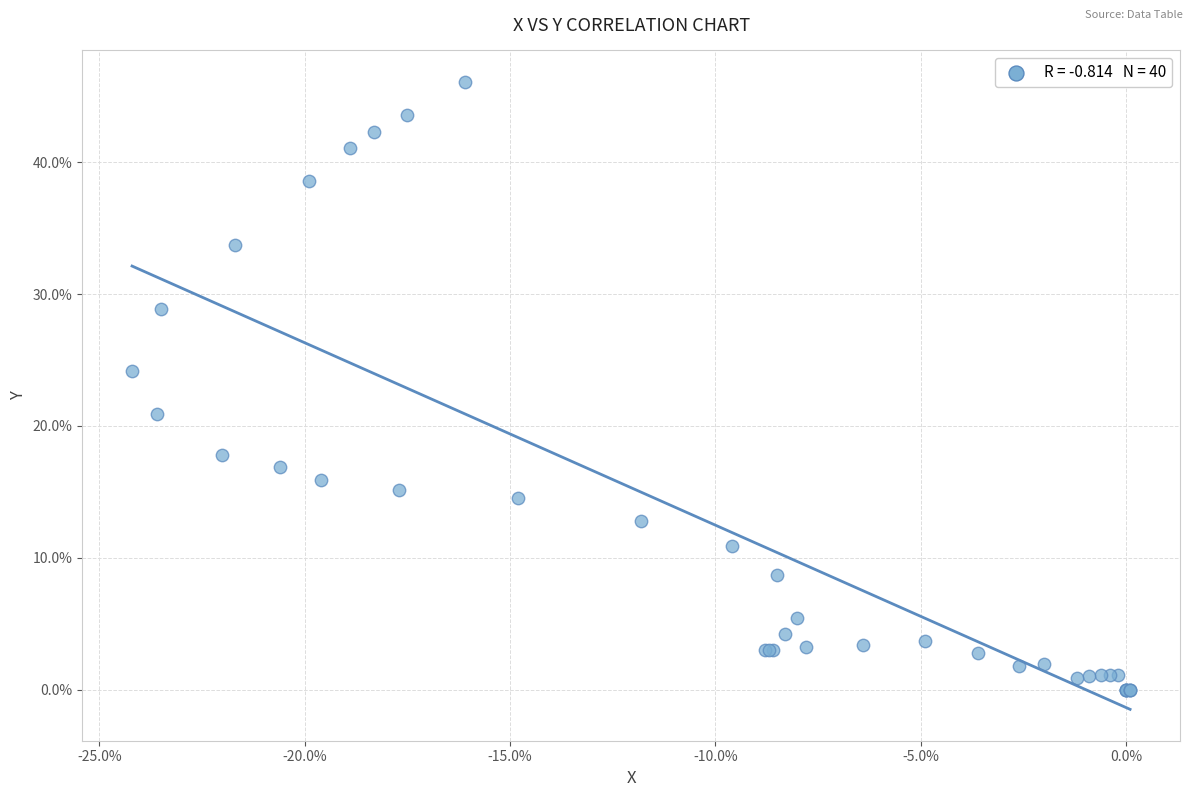

What Y value in the scatter plot is closest to 23?

24.2